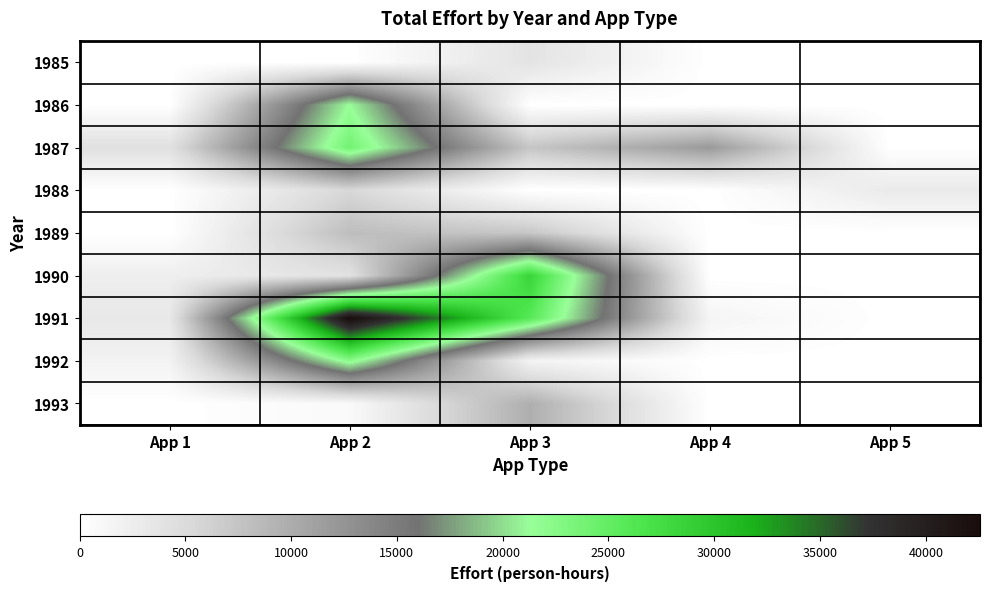

Reading left to right, what are all the values shown in this chart?

1985: App 1=0	App 2=0	App 3=3850	App 4=0	App 5=0
1986: App 1=0	App 2=21272	App 3=0	App 4=0	App 5=0
1987: App 1=4300	App 2=23879	App 3=7320	App 4=11900	App 5=0
1988: App 1=0	App 2=5413	App 3=0	App 4=0	App 5=2957
1989: App 1=0	App 2=8147	App 3=7184	App 4=0	App 5=0
1990: App 1=2330	App 2=4150	App 3=28500	App 4=0	App 5=0
1991: App 1=3240	App 2=42560	App 3=25819	App 4=1450	App 5=0
1992: App 1=1745	App 2=22291	App 3=1651	App 4=0	App 5=0
1993: App 1=0	App 2=845	App 3=9700	App 4=0	App 5=0